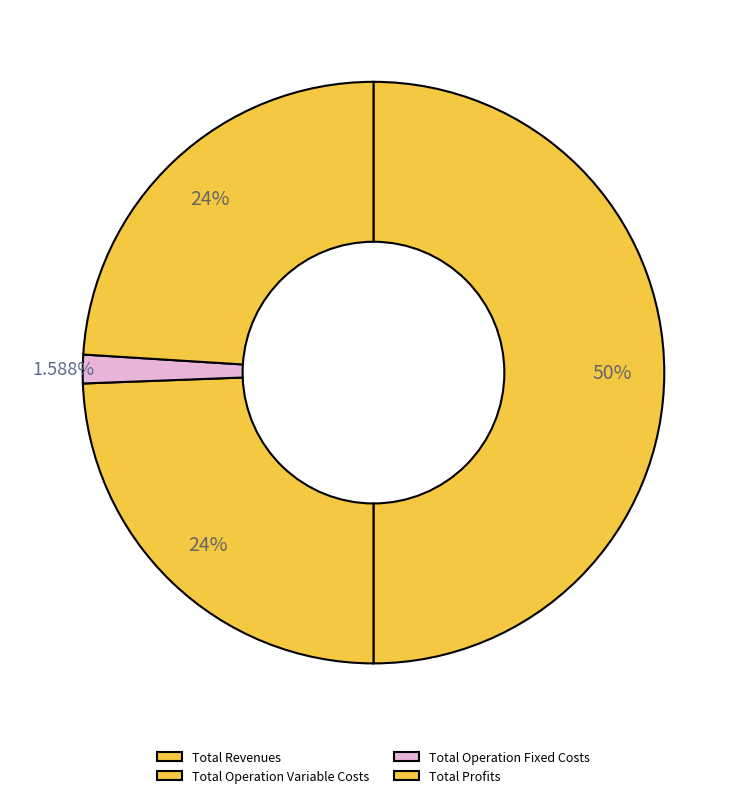

Count the number of slices in the pie.

4